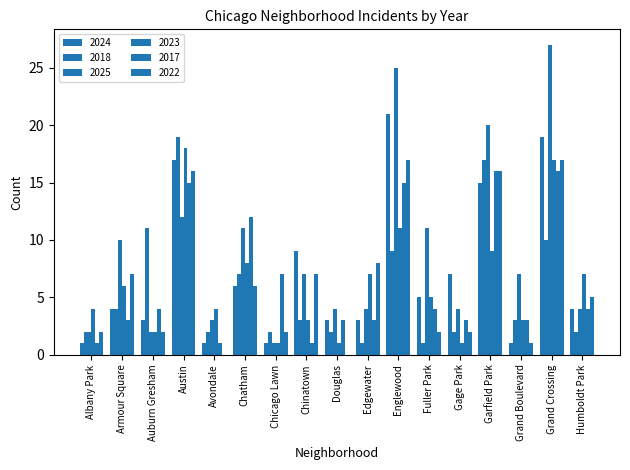

What is the label of the 2nd bar from the right?

Grand Crossing